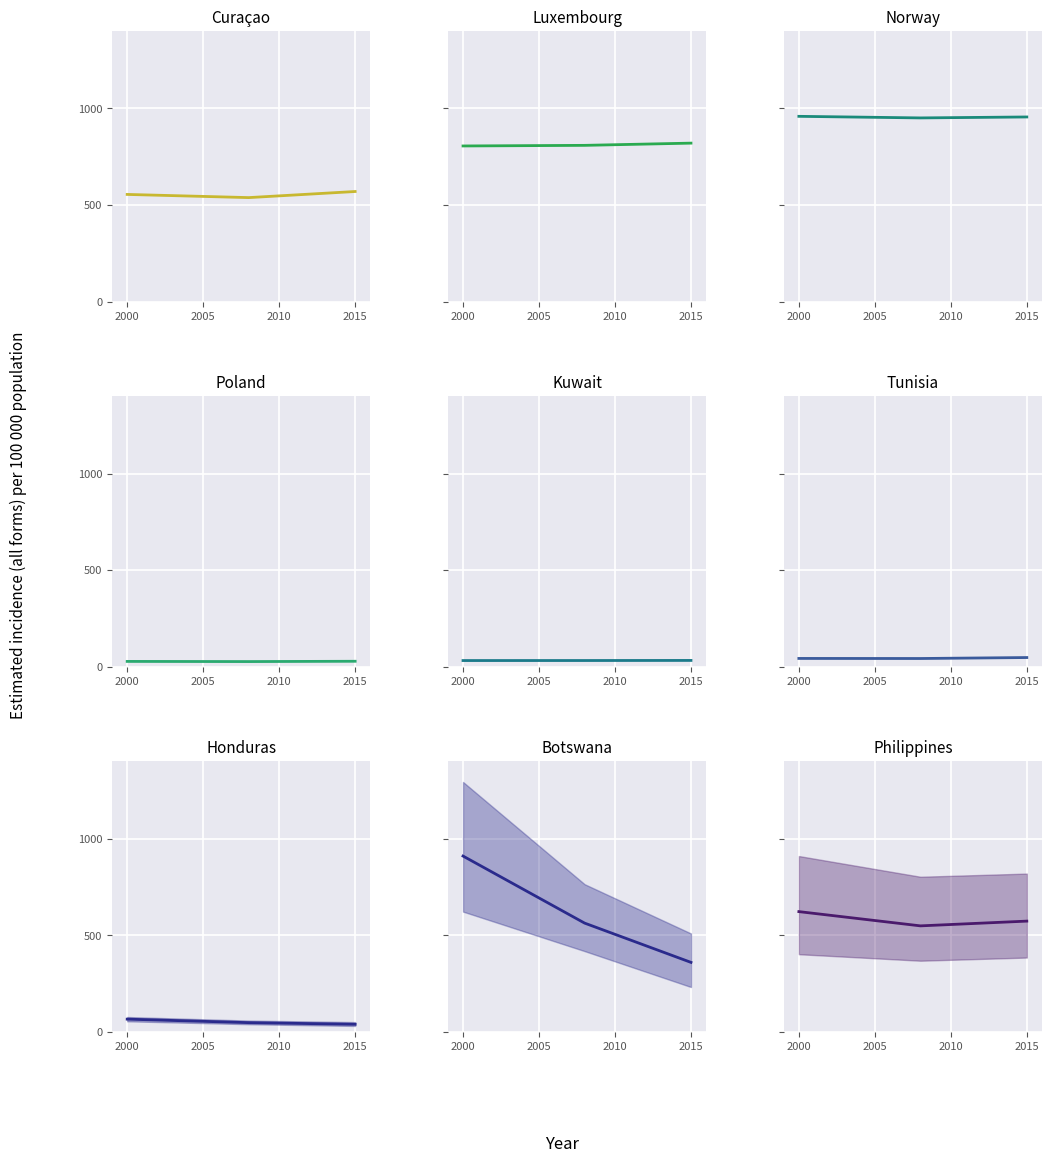

What is the spread (max minus min) of values at 2015?

385.7